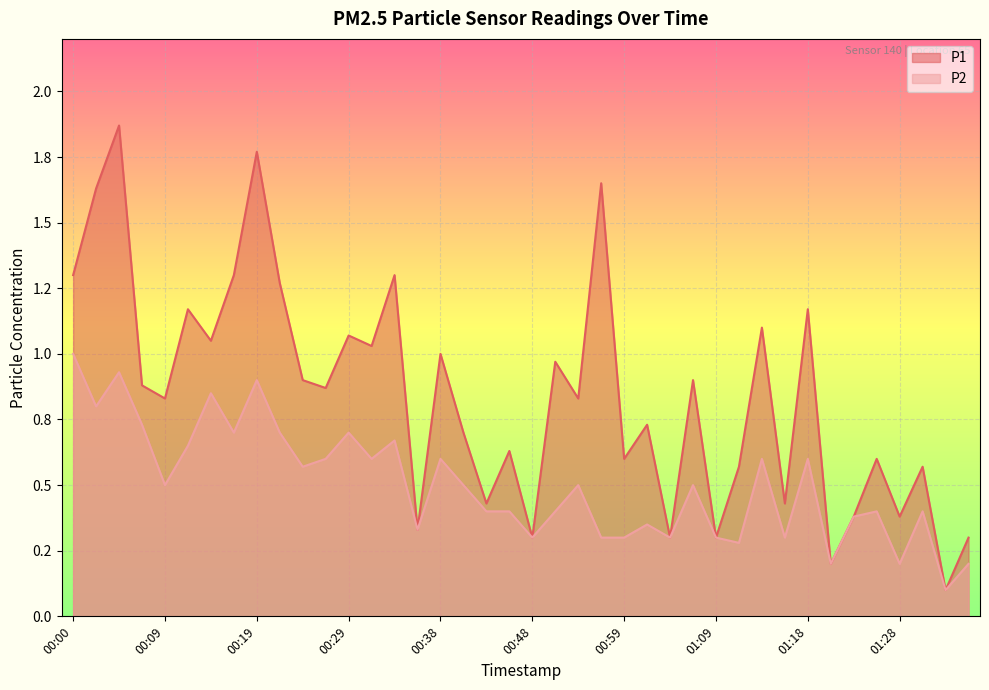

Is the value of P2 at 00:59 greater than the value of P1 at 01:35?

No